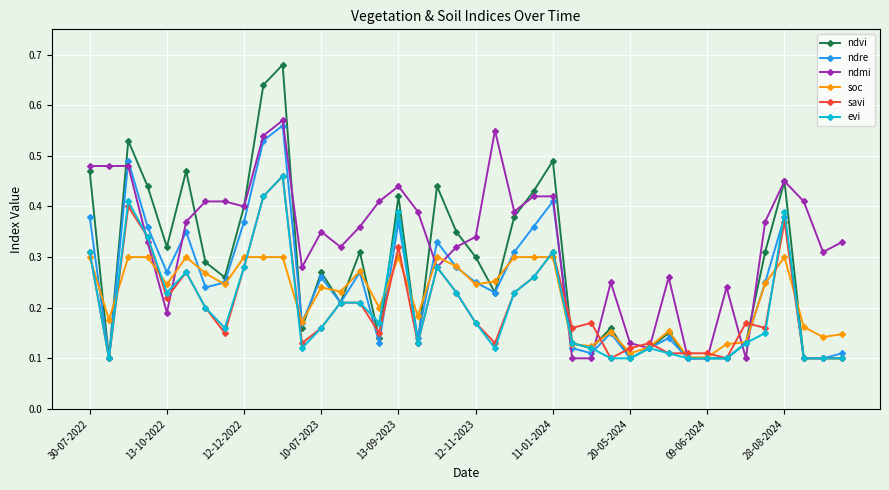

At how many categories does at least one series exceed 0?

40